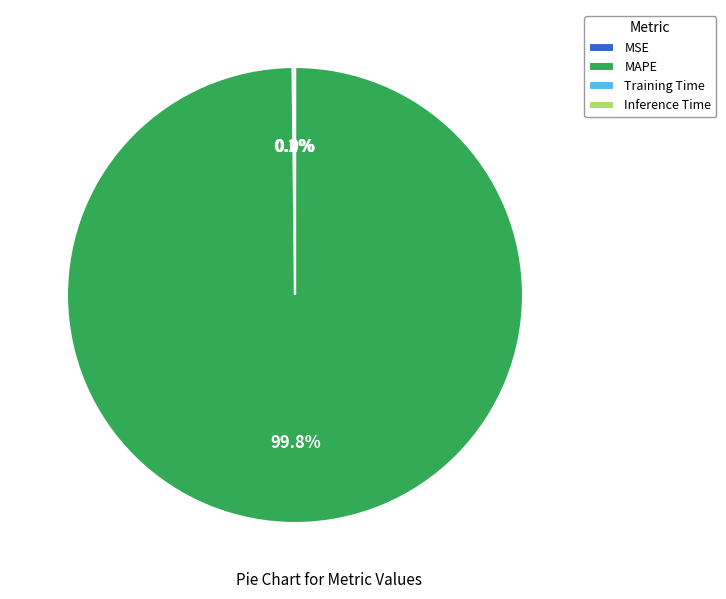

How much of the chart is everything except MAPE?

0.2%